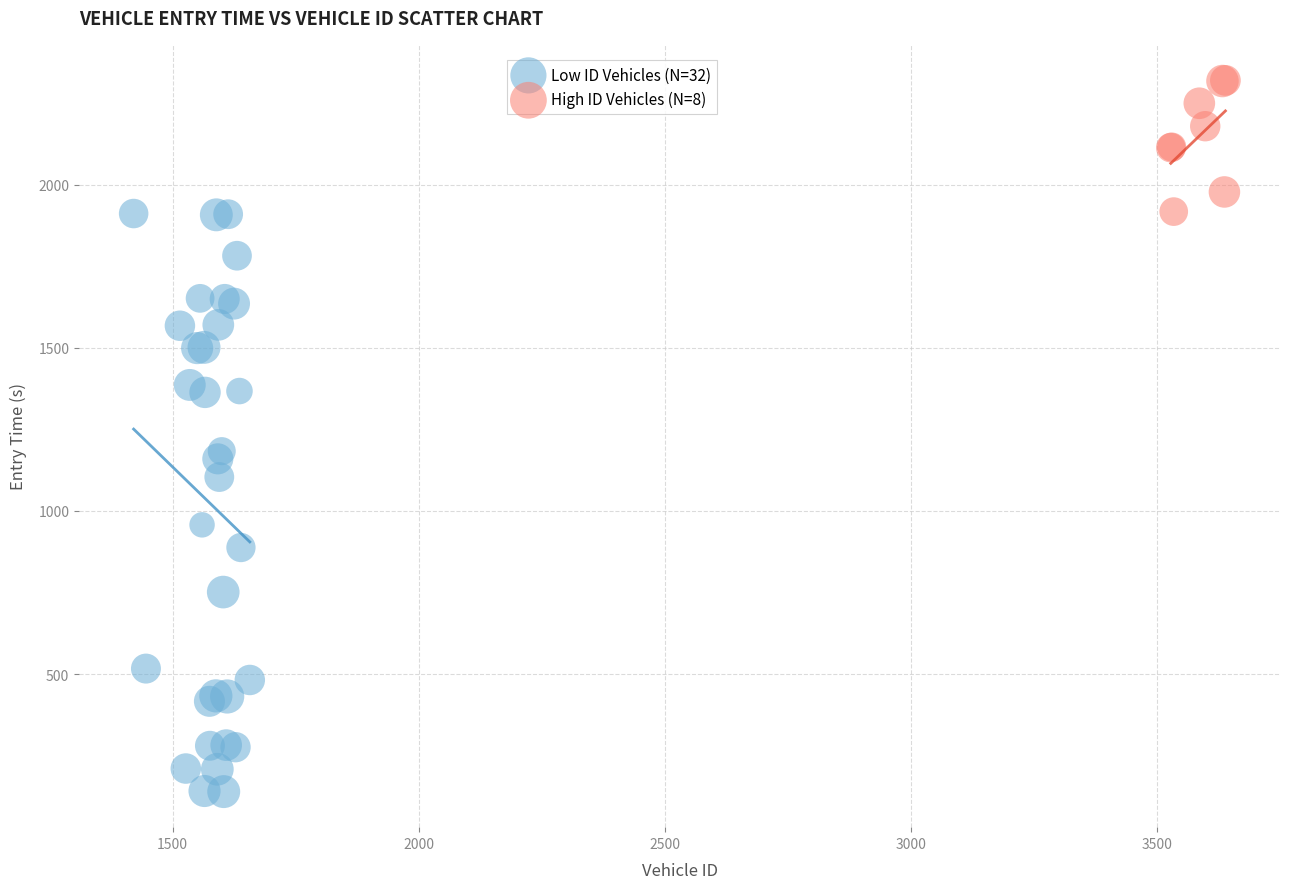

What are all the series names shown in the legend?

Low ID Vehicles (N=32), High ID Vehicles (N=8)